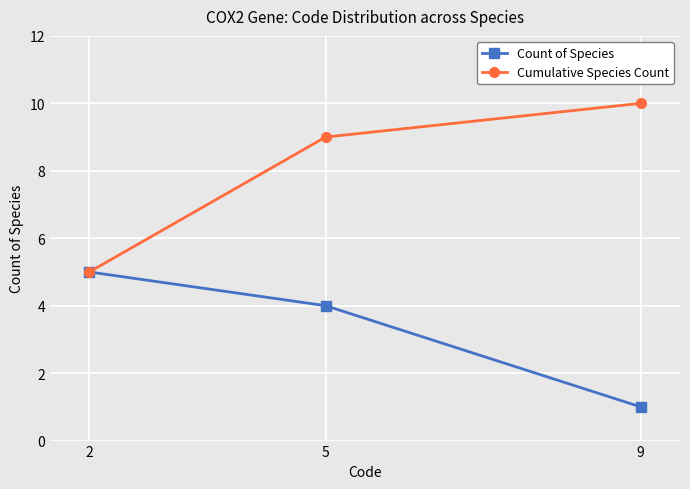

Which series has the largest total across all categories?

Cumulative Species Count